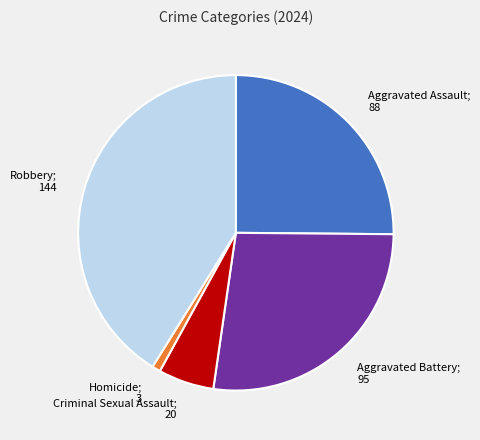

Is there any slice that represents more than half of the pie?

No